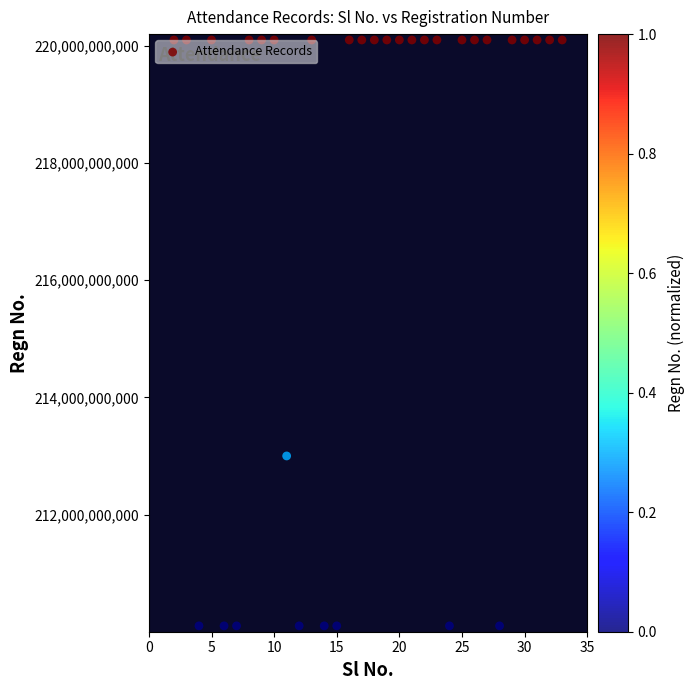

What is the range of X values (max minus min)?

31